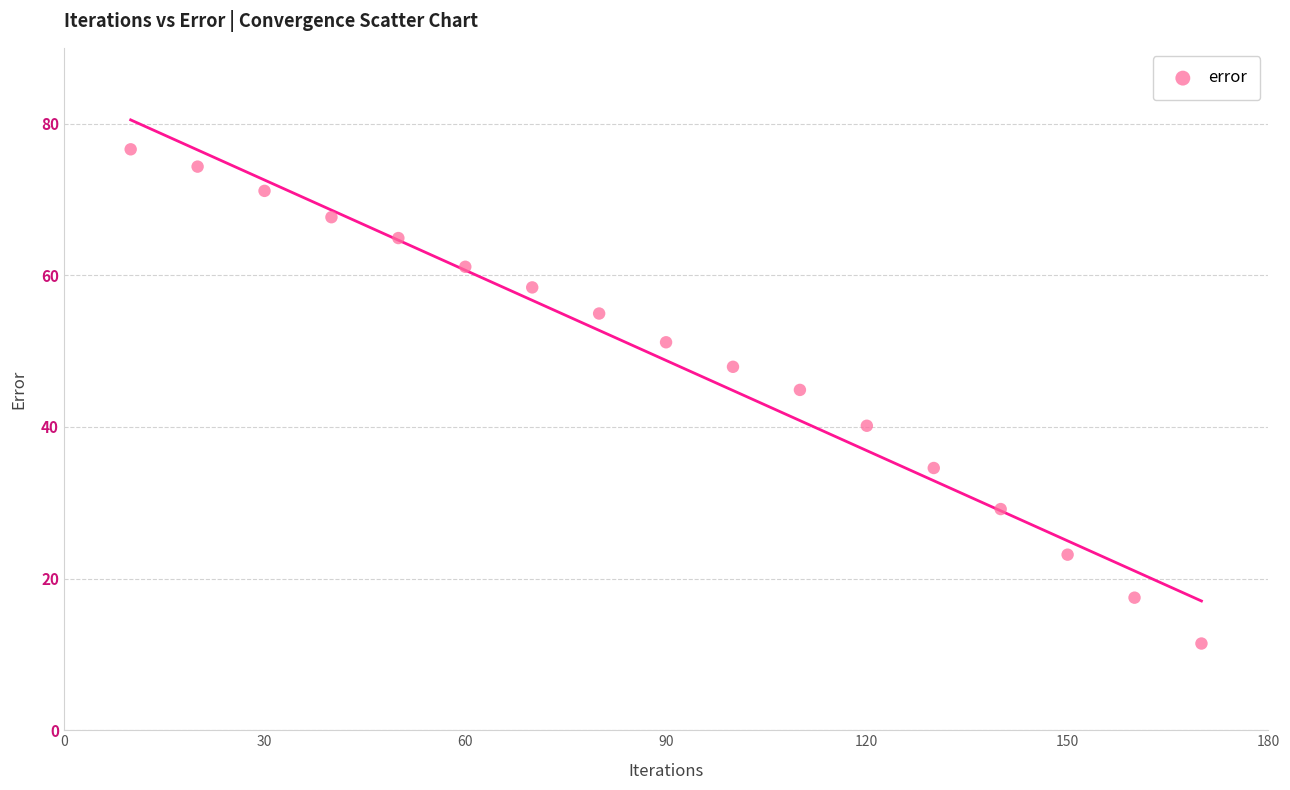

What is the range of X values (max minus min)?

160.0